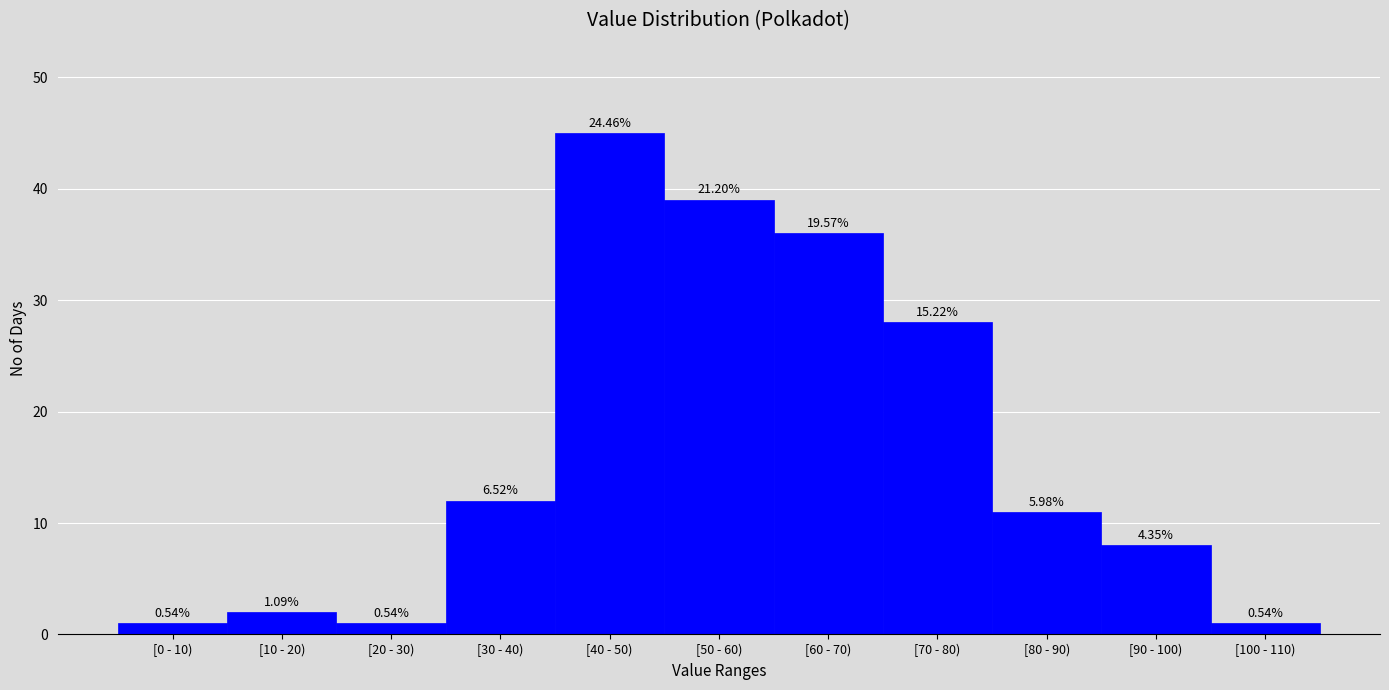

Does the chart contain any negative values?

No